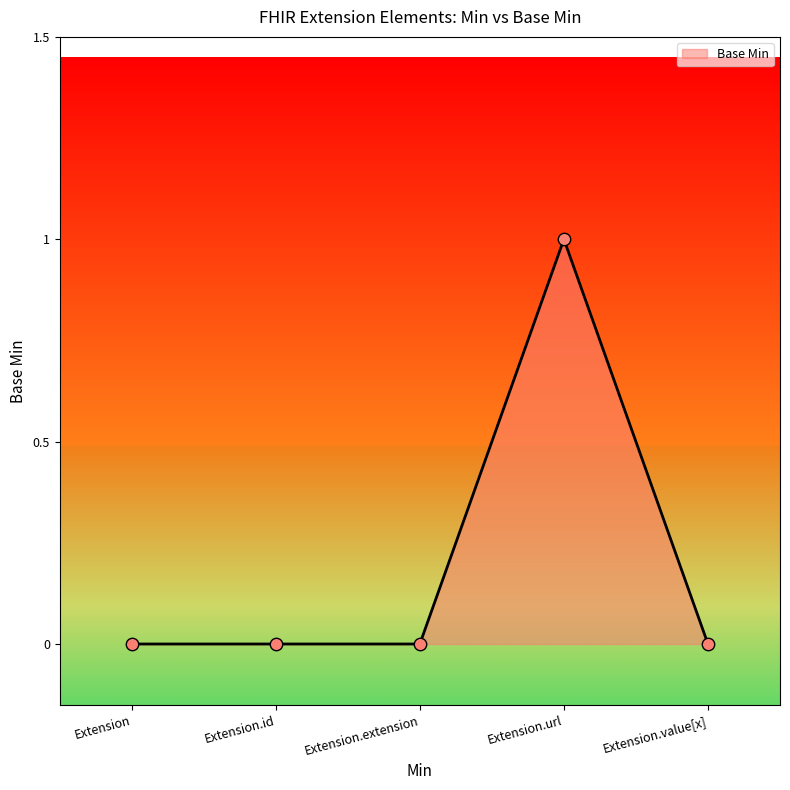

What is the change in value from Extension.extension to Extension.url?

+1